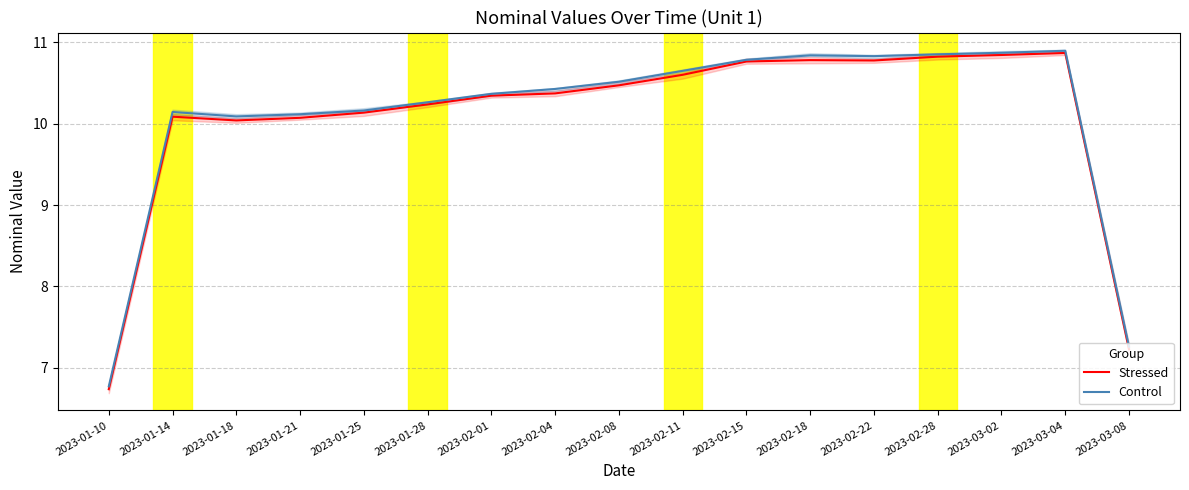

What are all the series names shown in the legend?

Stressed, Control